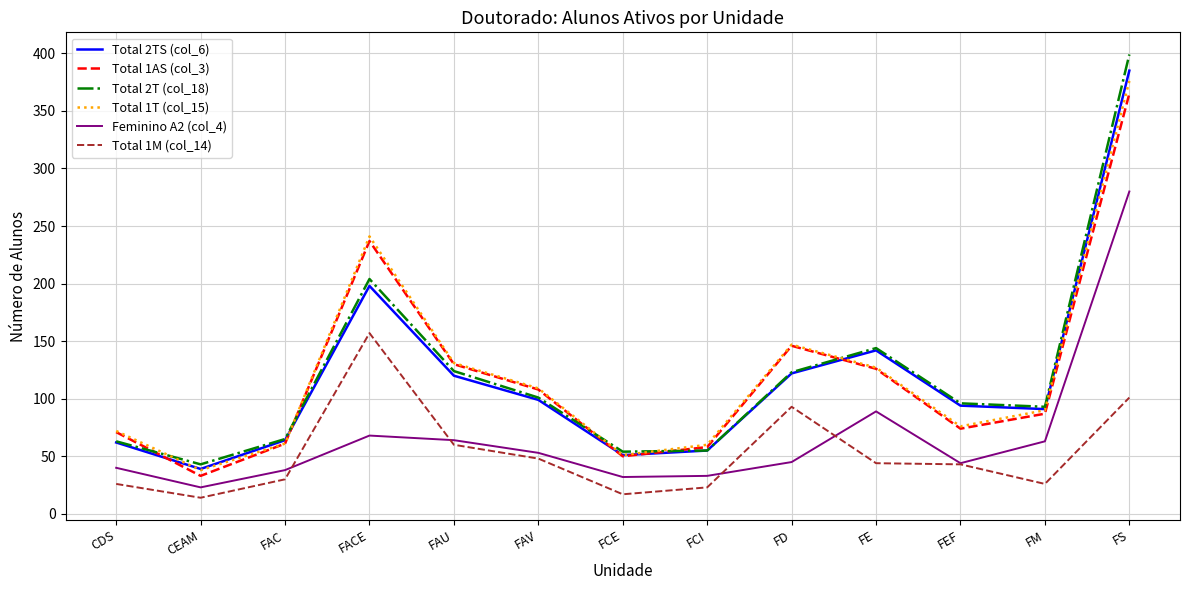

True or false: Total 1T (col_15) and Feminino A2 (col_4) cross at least once.

False